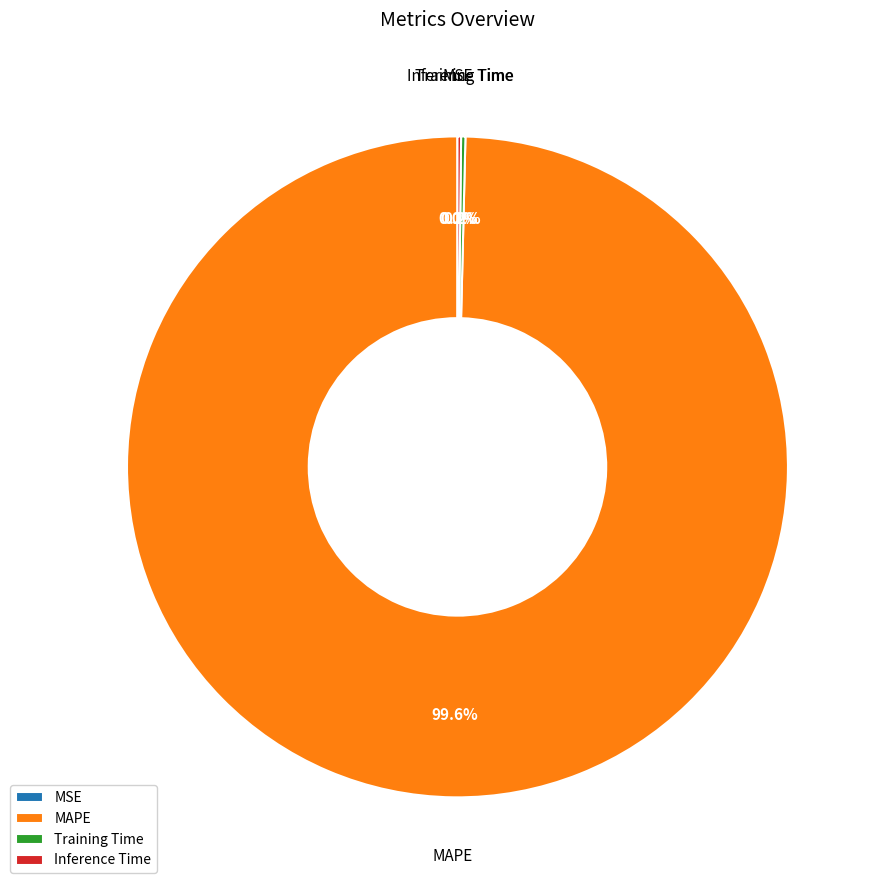

What is the majority slice?

MAPE